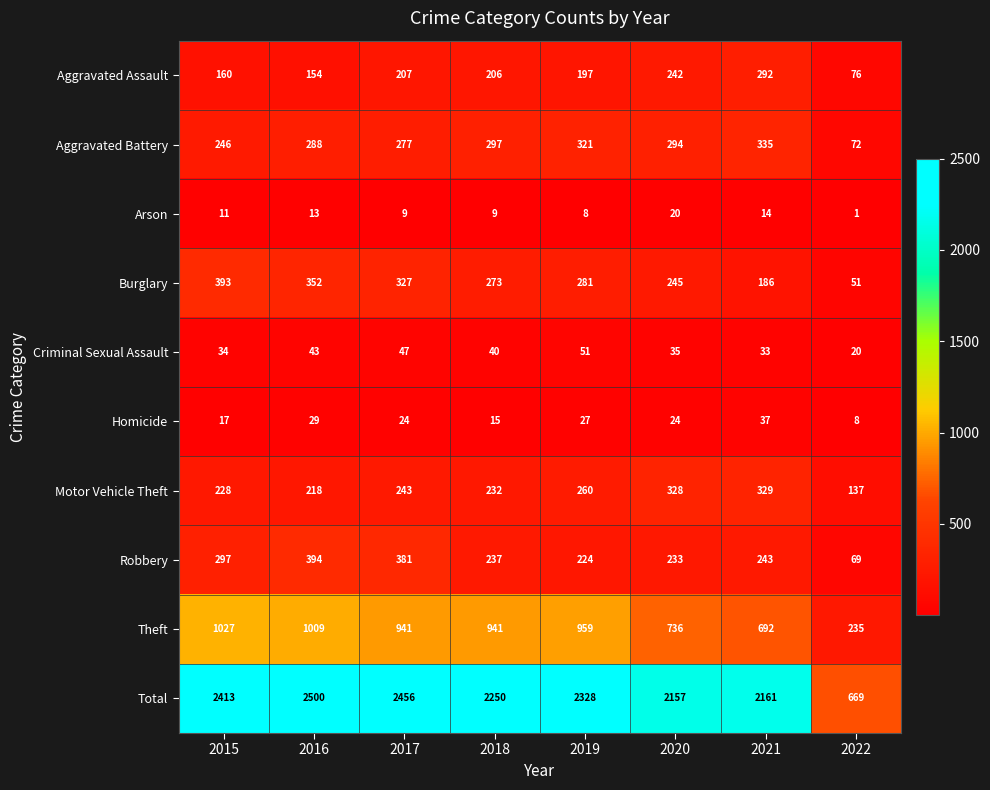

Where is Motor Vehicle Theft nearest to the value 233?

2018